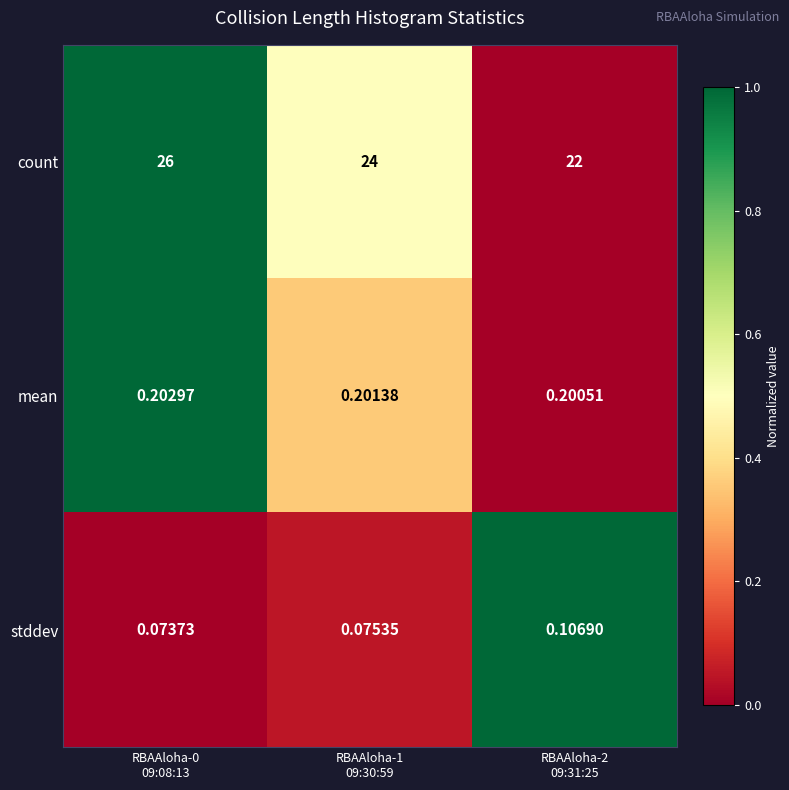

Which series has the largest range (max minus min)?

count